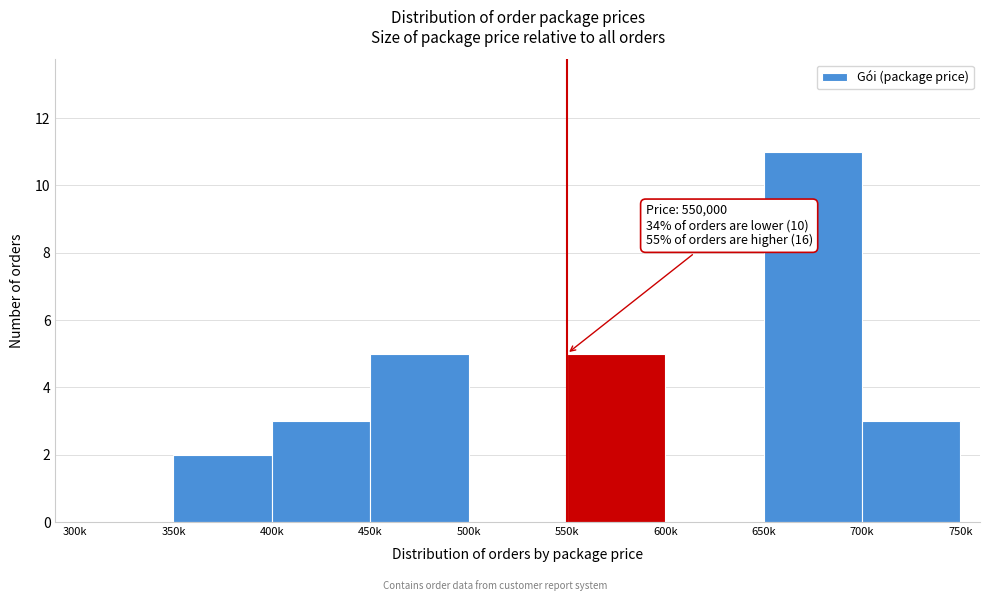

Reading right to left, transcribe all the data shown in this chart.

700k=3	650k=11	600k=0	550k=5	500k=0	450k=5	400k=3	350k=2	300k=0